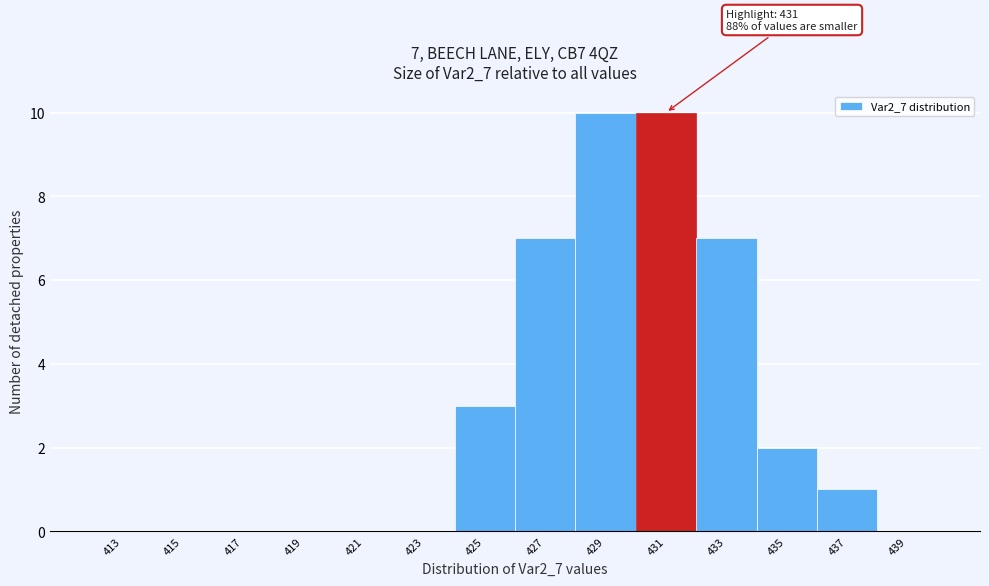

Reading left to right, what are all the values shown in this chart?

413=0	415=0	417=0	419=0	421=0	423=0	425=3	427=7	429=10	431=10	433=7	435=2	437=1	439=0